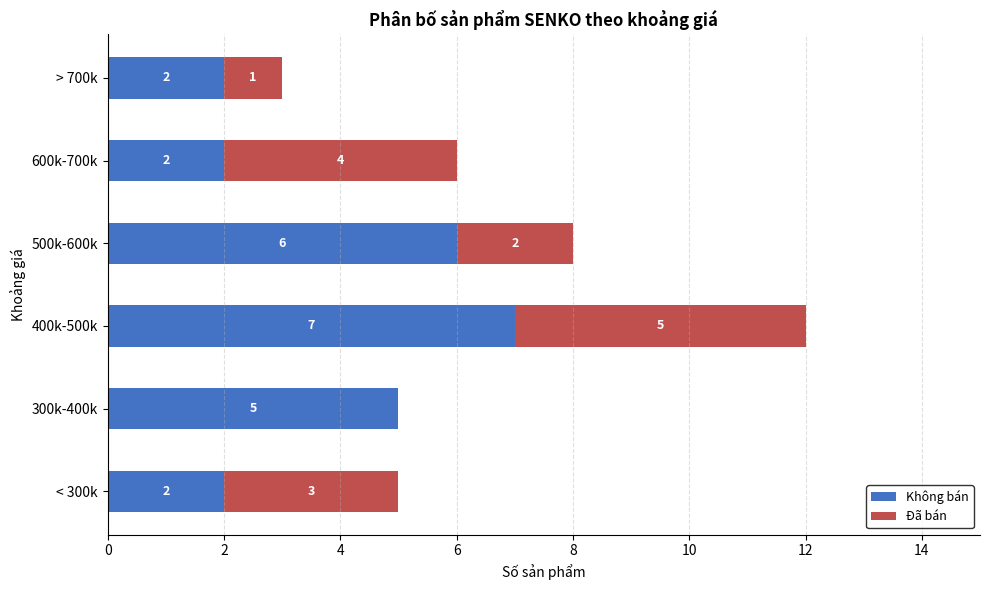

At which label is Không bán closest to 4?

300k-400k